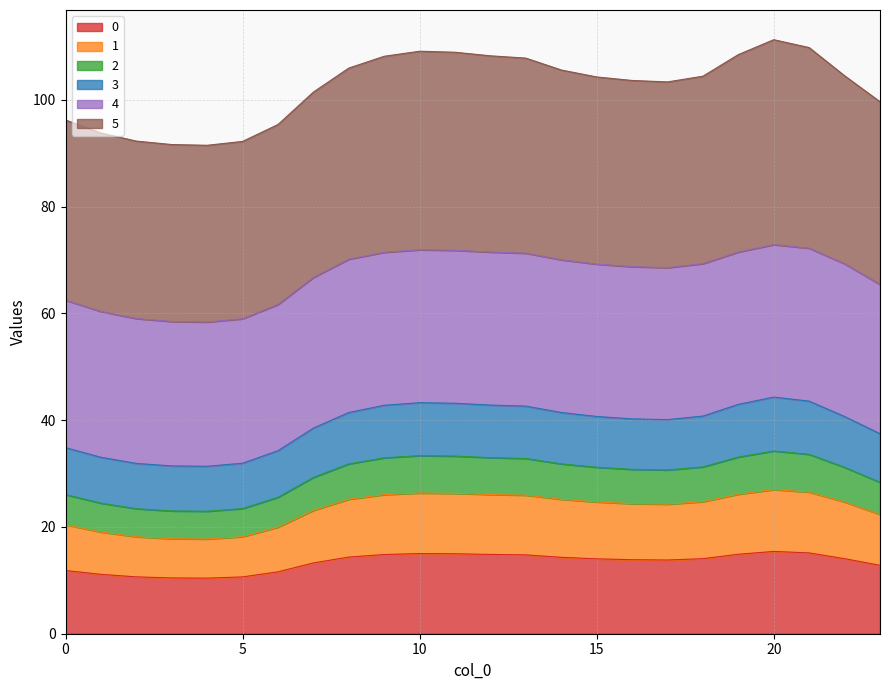

How many data points in 3 are above 40?

15